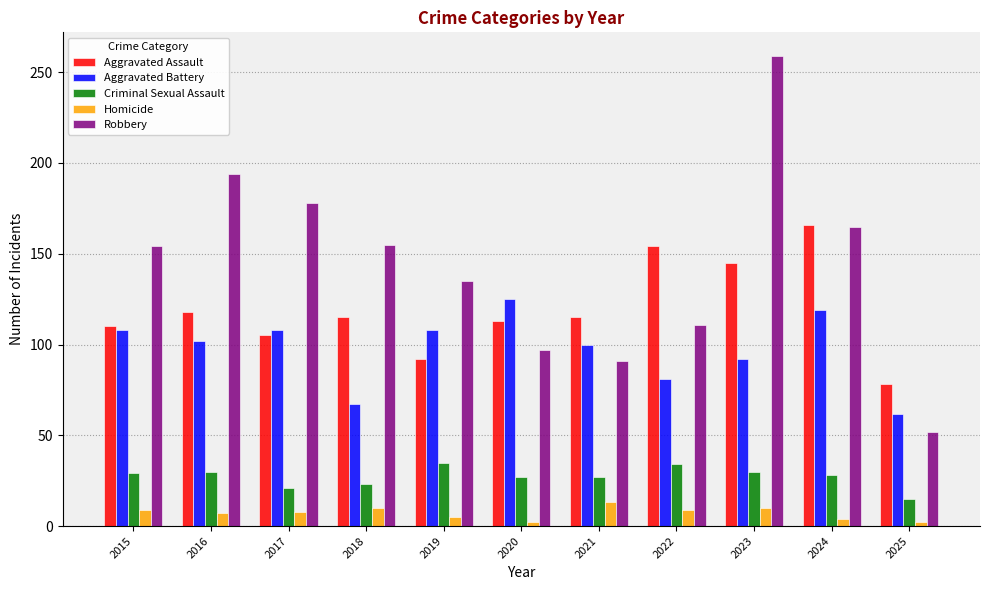

What is the maximum value shown in the chart?

259